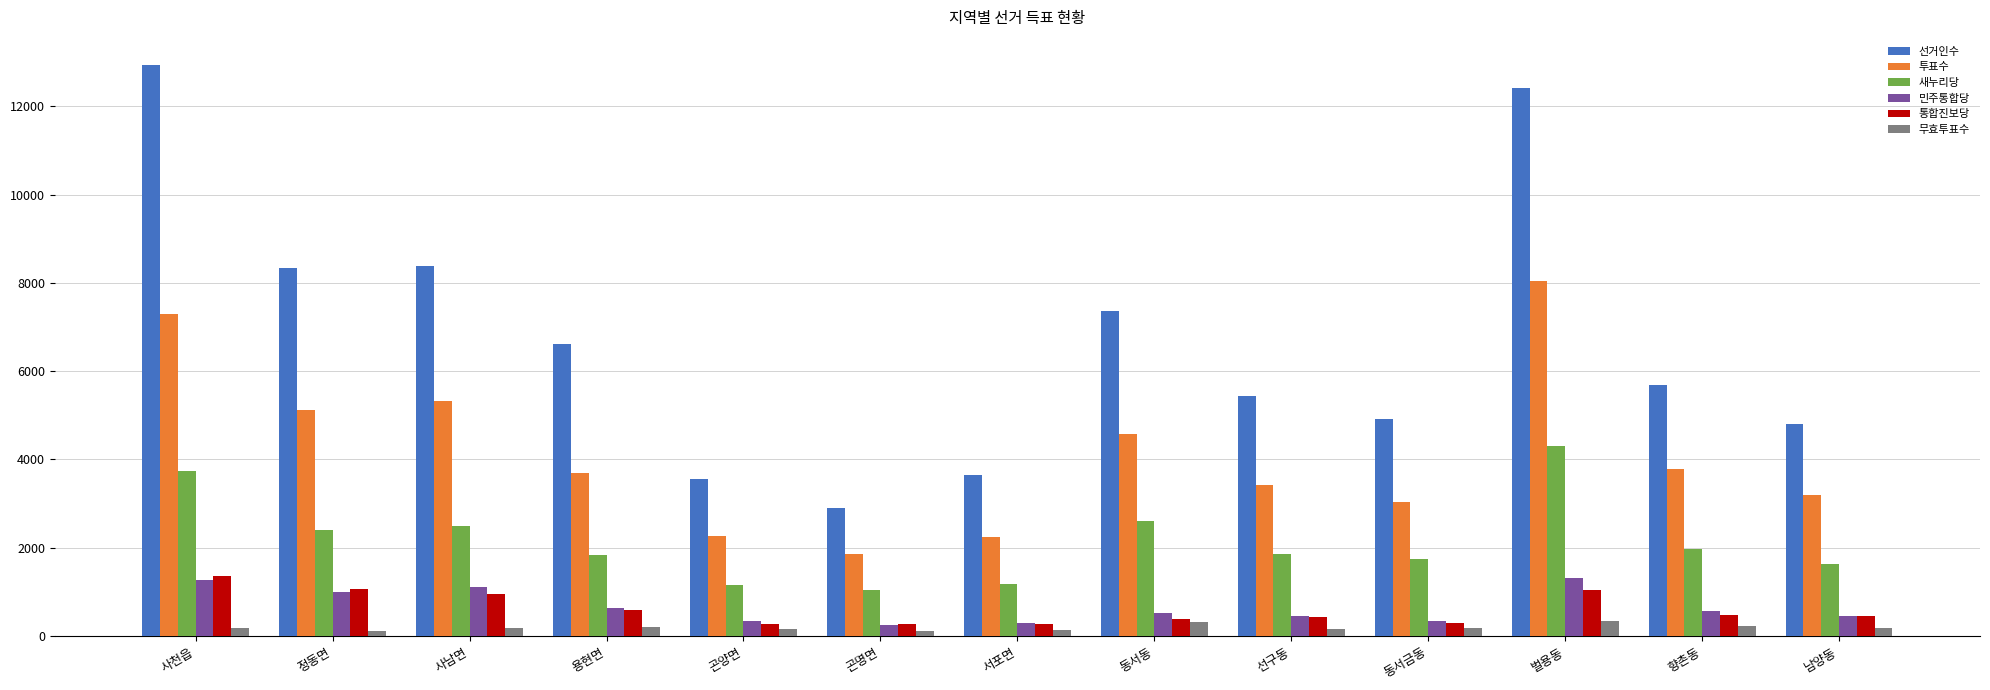

What are all the series names shown in the legend?

선거인수, 투표수, 새누리당, 민주통합당, 통합진보당, 무효투표수